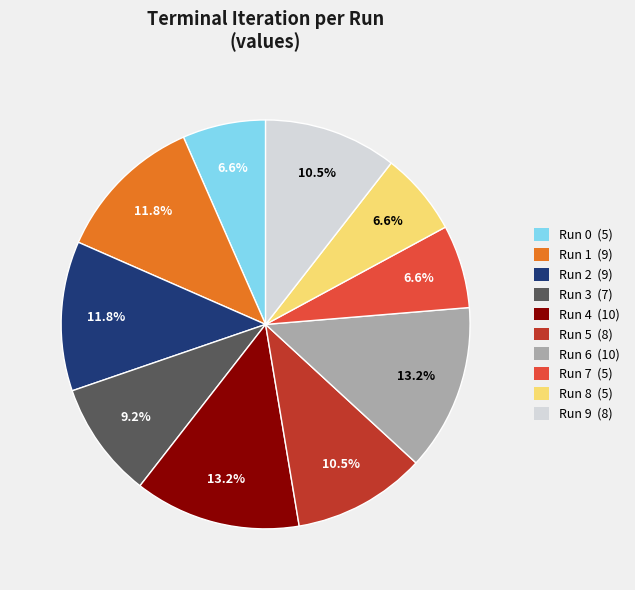

The Run 8 slice represents 1% of the pie. True or false?

False